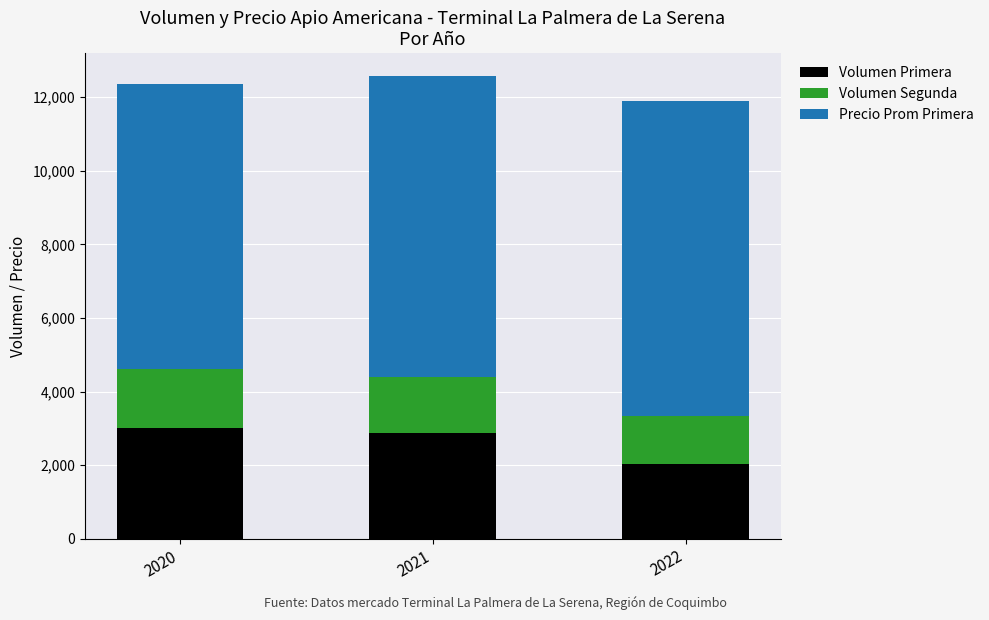

Is it true that Volumen Primera equals 3000 at 2020?

True